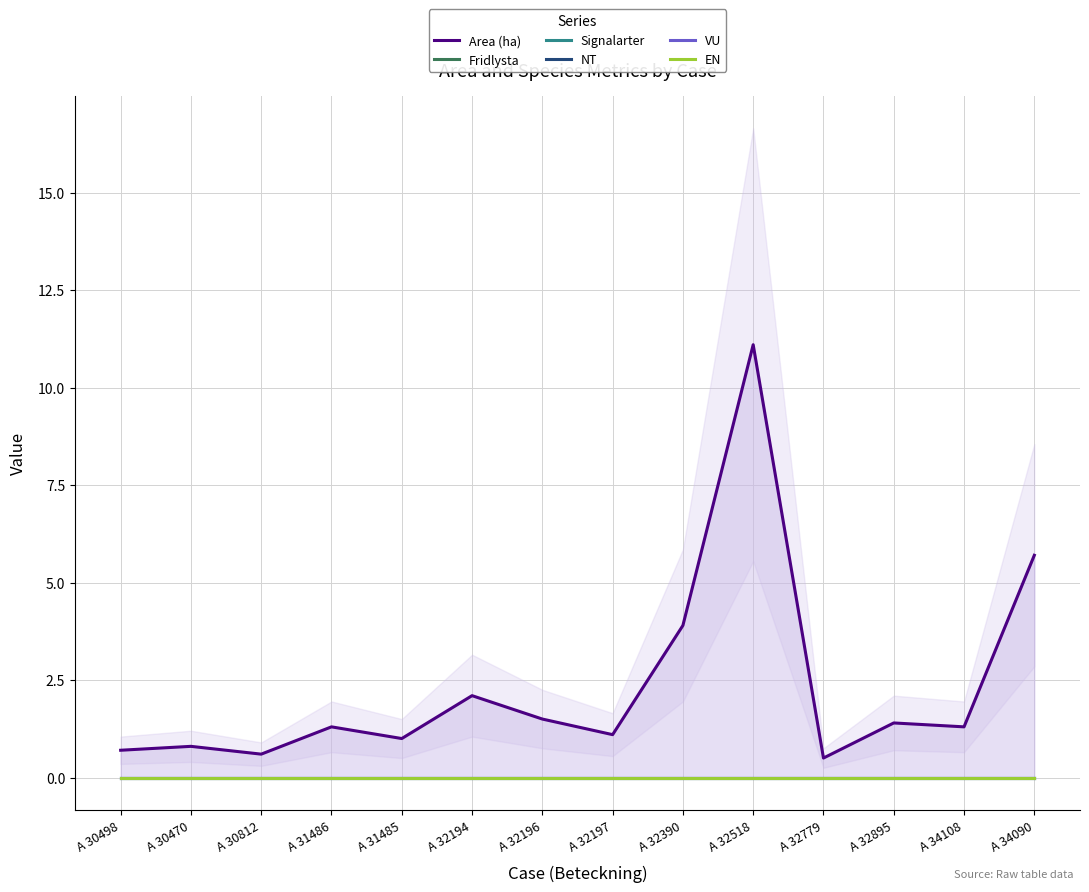

True or false: NT and VU intersect in this chart.

False